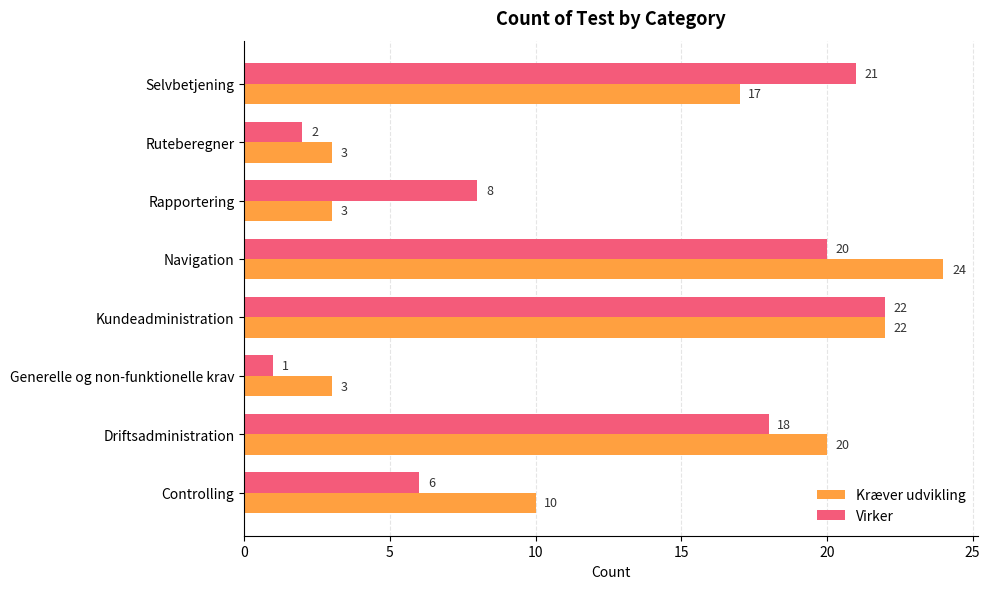

Between Rapportering and Selvbetjening, which series saw the biggest shift?

Kræver udvikling